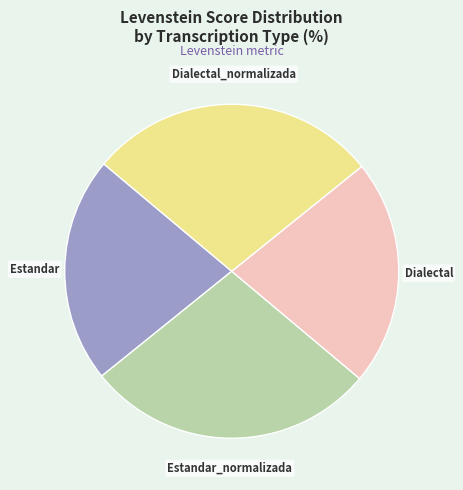

Is the sum of Estandar and Dialectal greater than half?

No